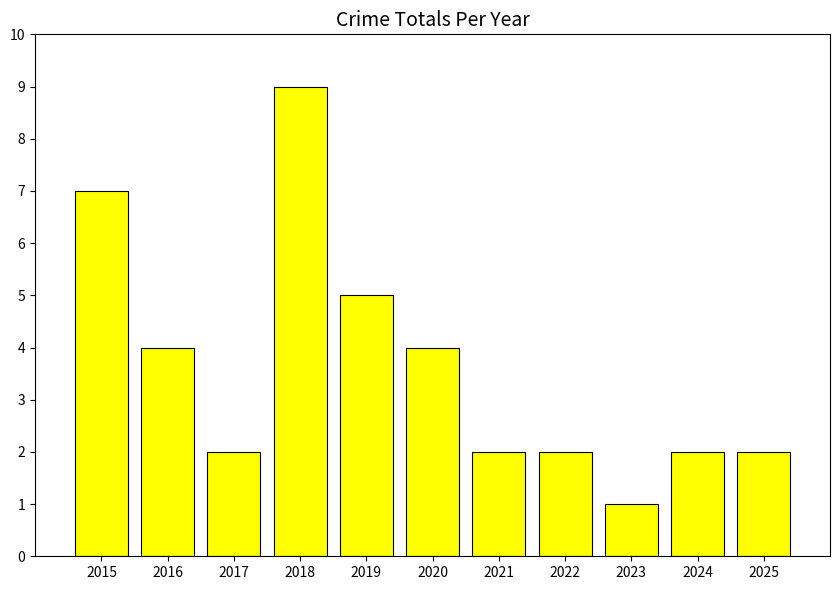

Does the chart contain any negative values?

No